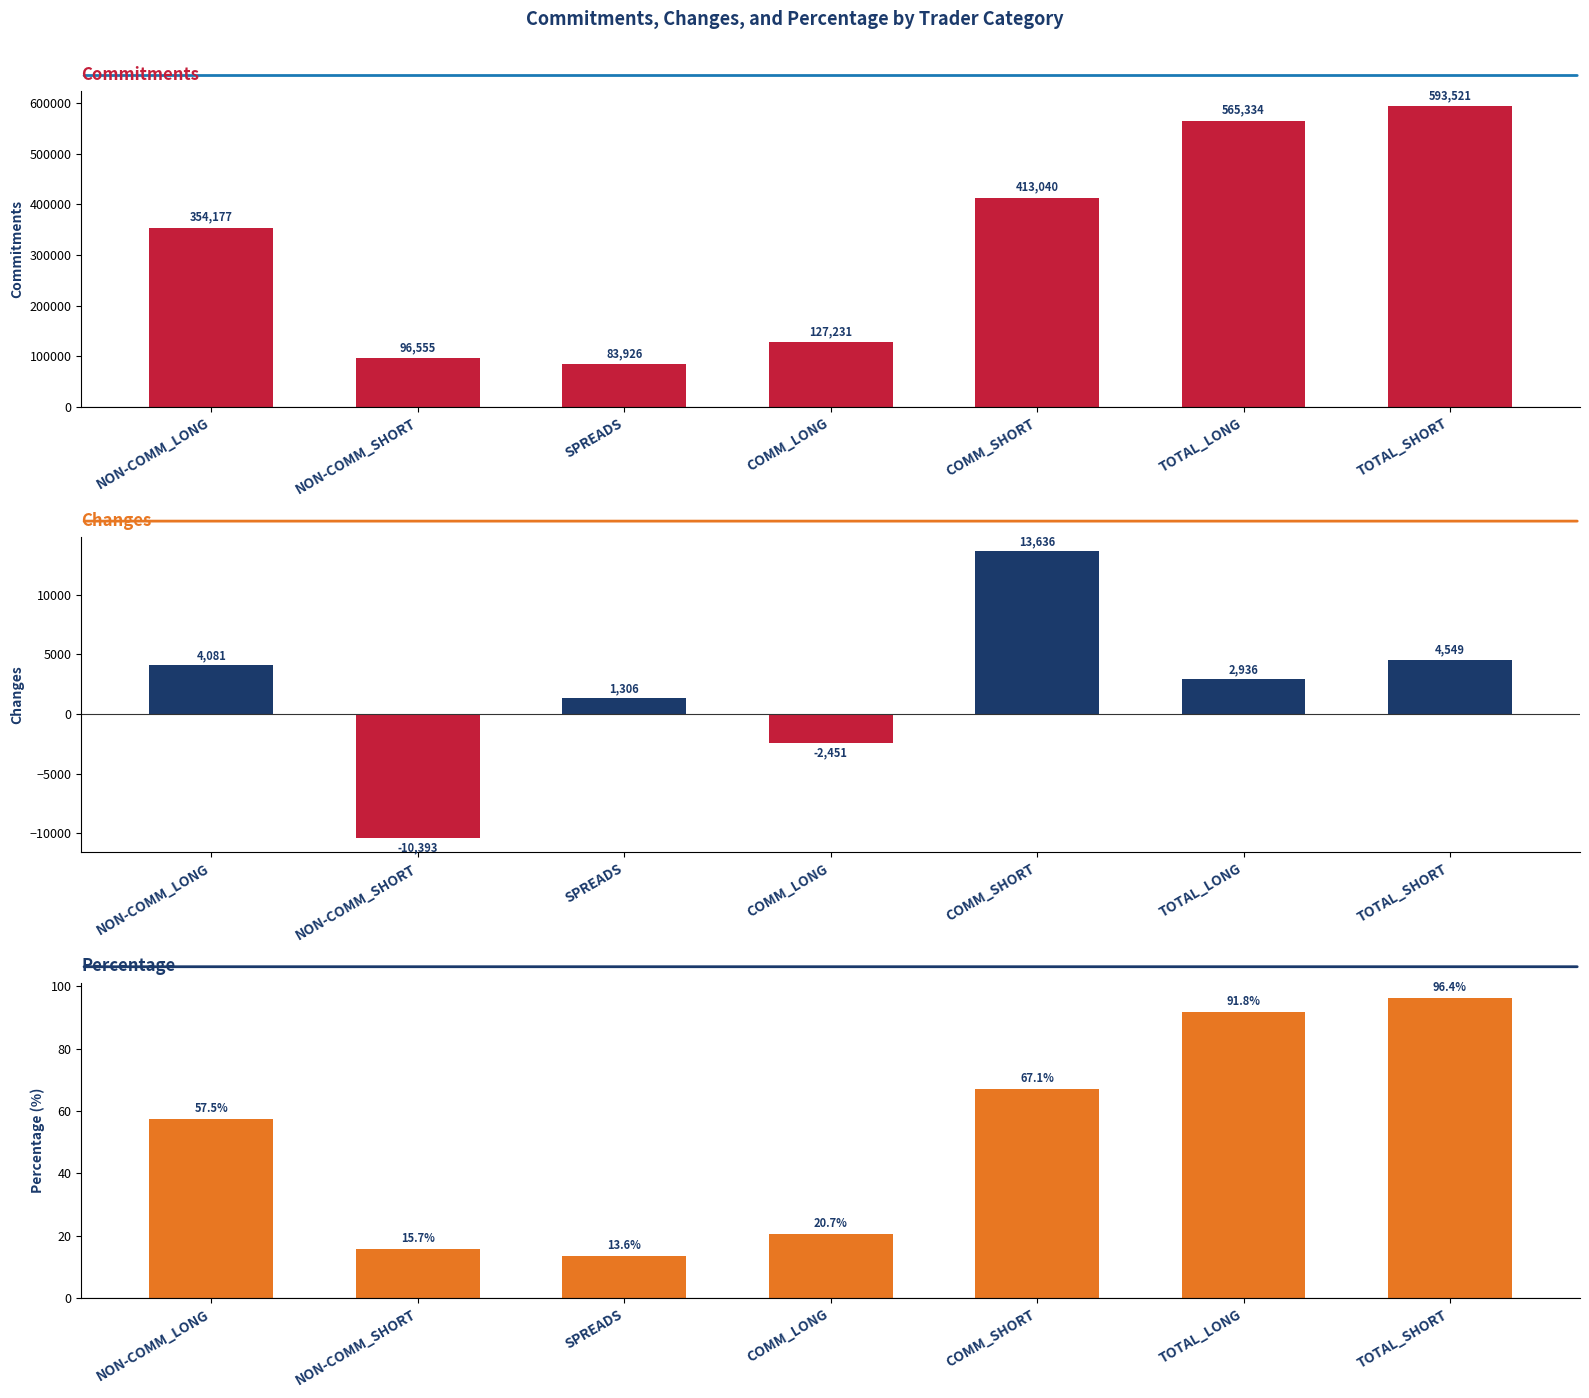

At which label does Percentage first exceed 57?

NON-COMM_LONG